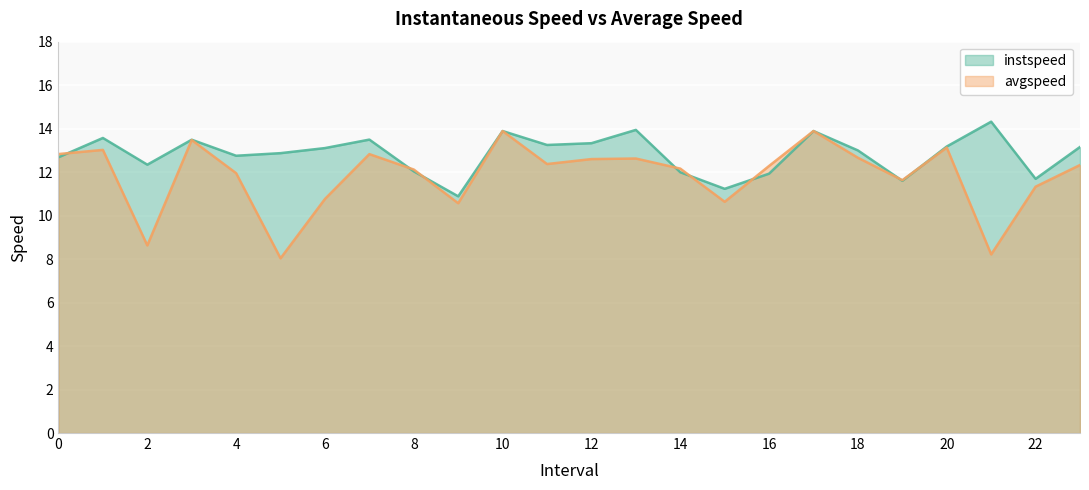

At how many categories does at least one series exceed 9?

24